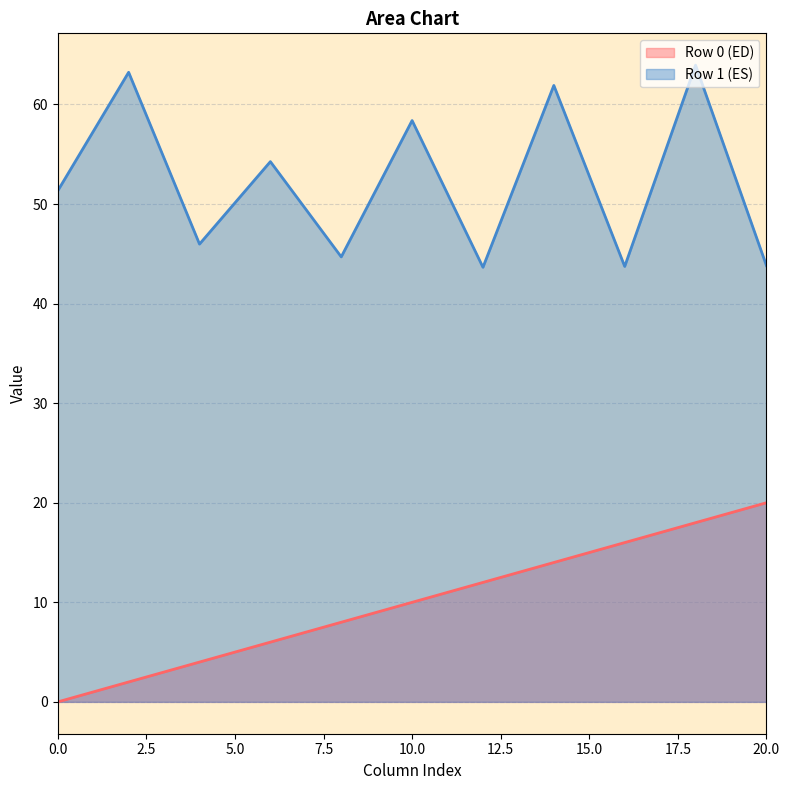

At how many categories does at least one series exceed 19?

11